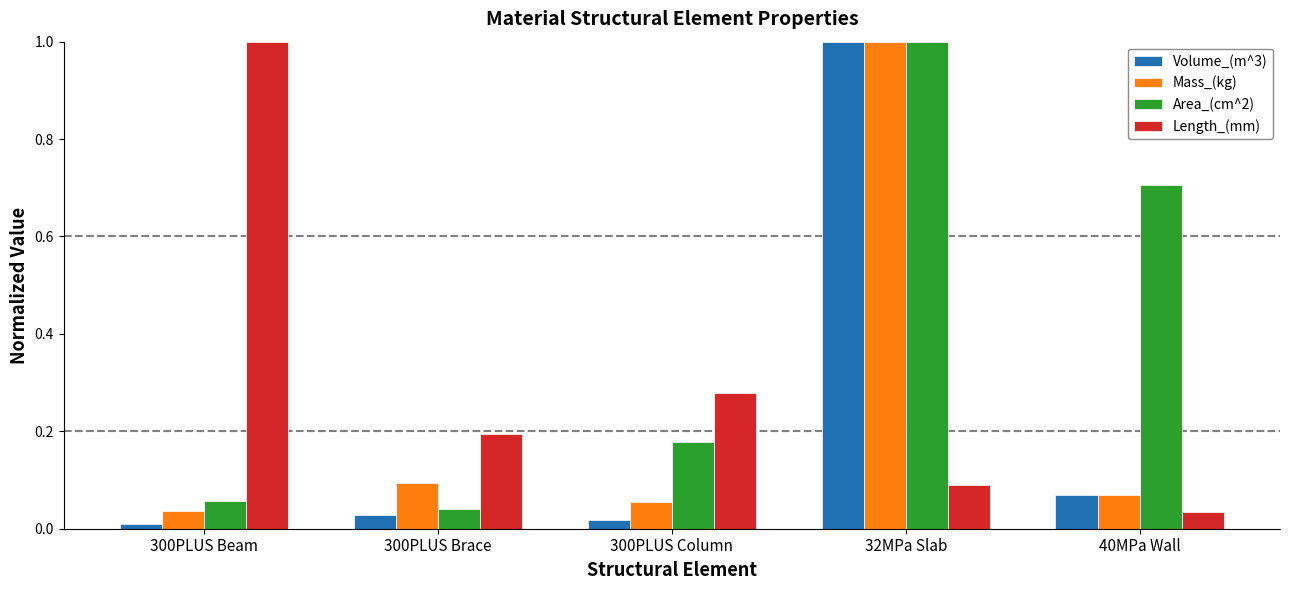

Which category has the lowest value in the Mass_(kg) series?

300PLUS Beam